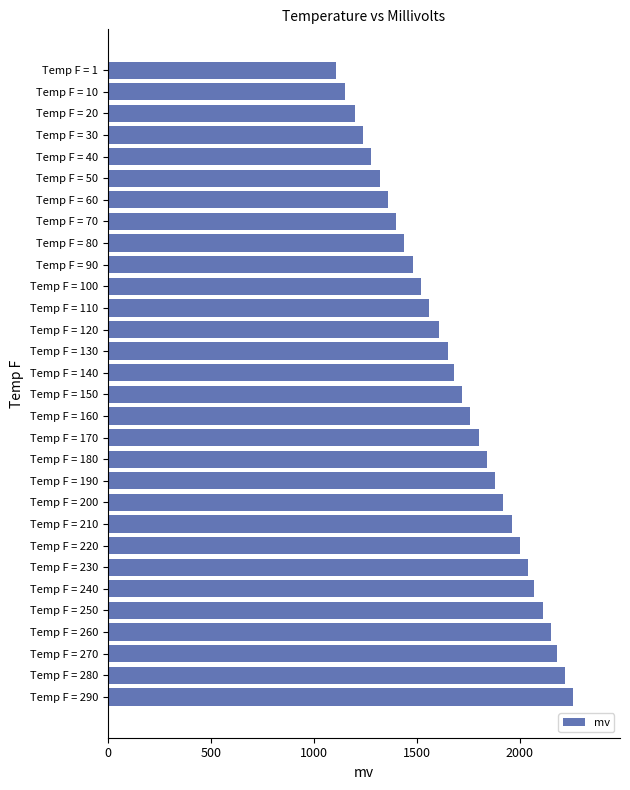

Rank the categories by value from lowest to highest.

Temp F = 1, Temp F = 10, Temp F = 20, Temp F = 30, Temp F = 40, Temp F = 50, Temp F = 60, Temp F = 70, Temp F = 80, Temp F = 90, Temp F = 100, Temp F = 110, Temp F = 120, Temp F = 130, Temp F = 140, Temp F = 150, Temp F = 160, Temp F = 170, Temp F = 180, Temp F = 190, Temp F = 200, Temp F = 210, Temp F = 220, Temp F = 230, Temp F = 240, Temp F = 250, Temp F = 260, Temp F = 270, Temp F = 280, Temp F = 290